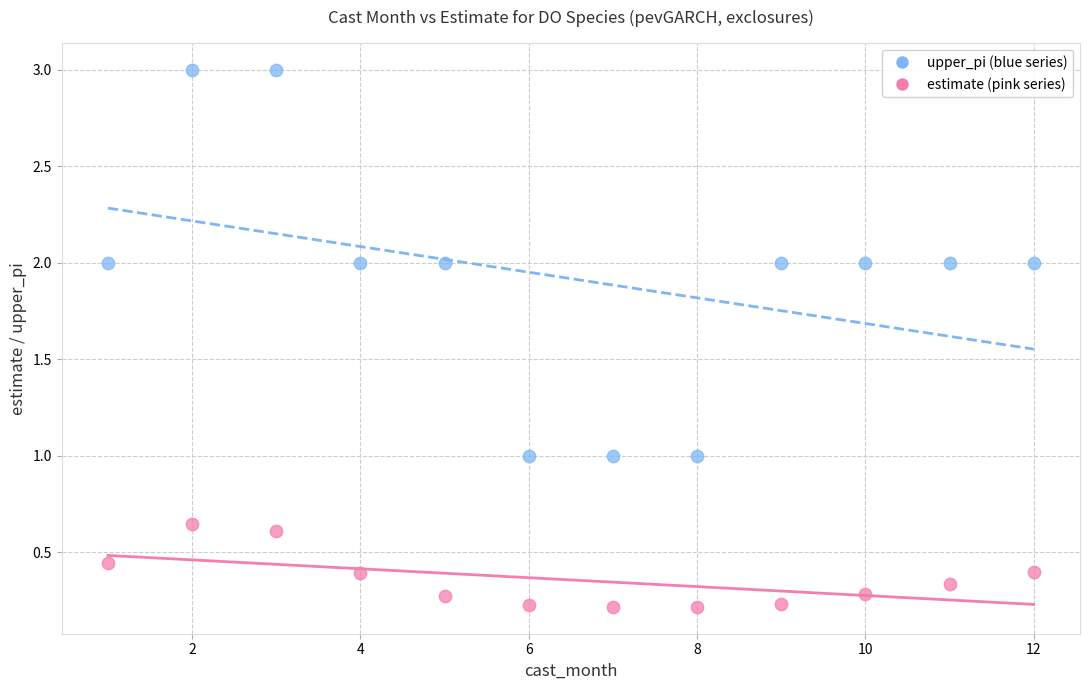

Across all data points, what is the range of Y values (max minus min)?

2.8